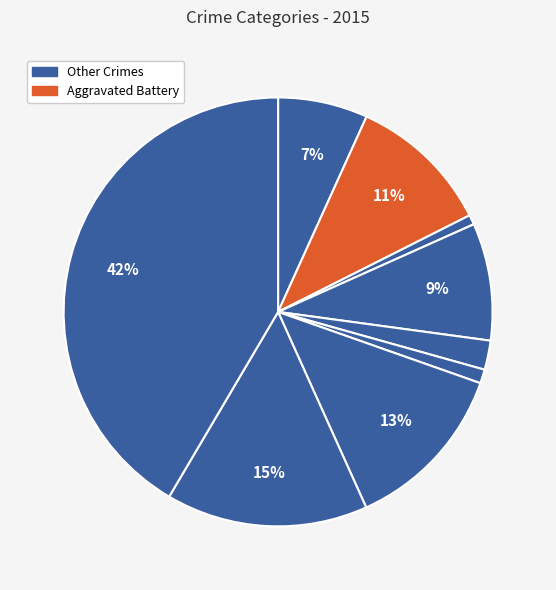

Does any single category account for the majority?

No